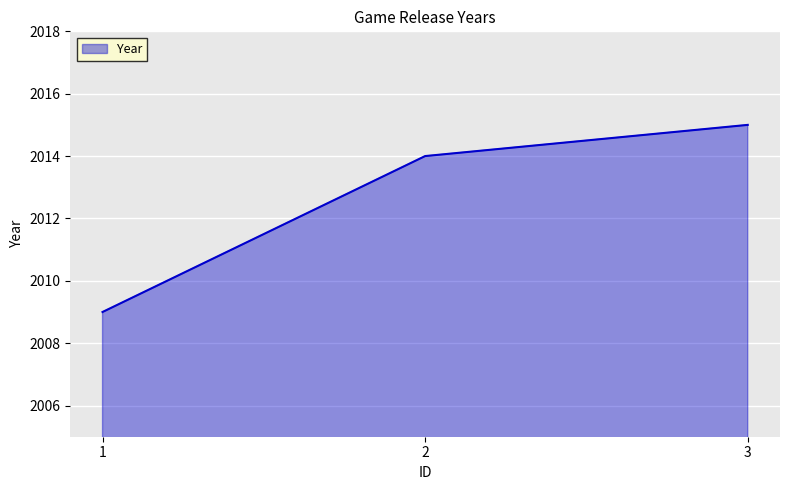

Reading left to right, extract all data points from this chart.

1=2009	2=2014	3=2015